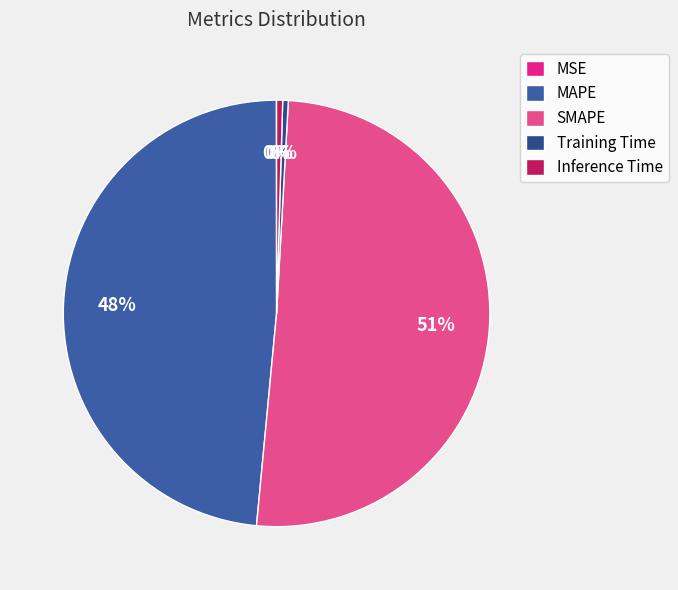

Which category accounts for the majority?

SMAPE